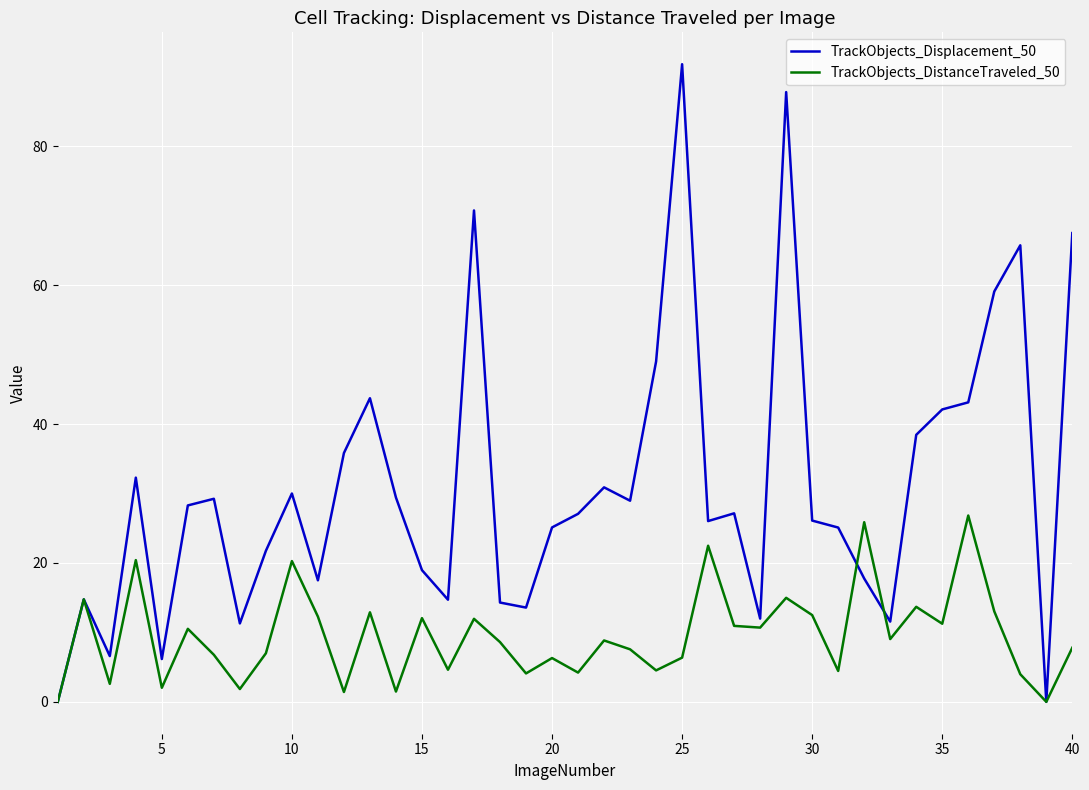

What is the difference between the maximum and second lowest values in the TrackObjects_Displacement_50 series?

91.8